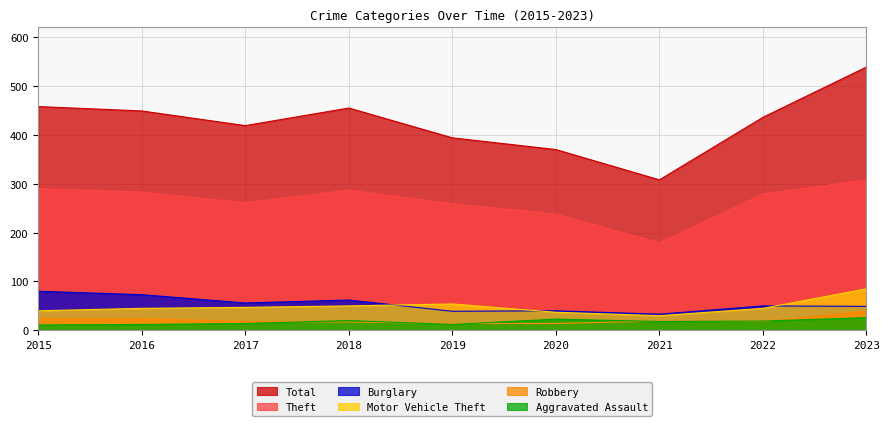

Read the Aggravated Assault value at 2018, to the nearest 10.

20